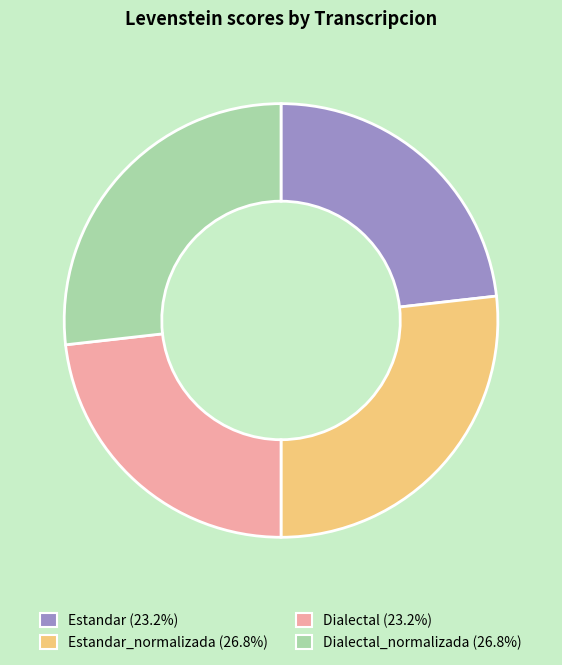

Does any single category account for the majority?

No